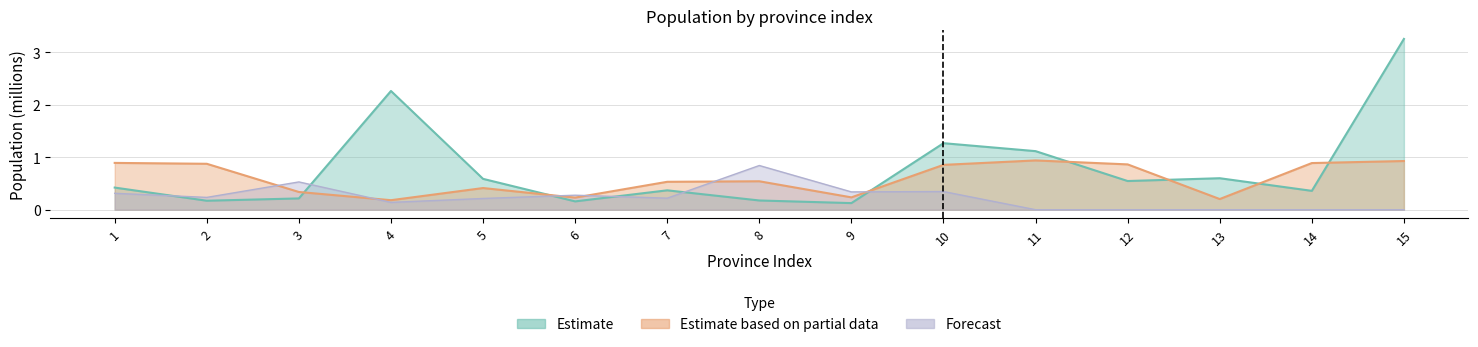

Which series changed the most between 3 and 12?

Forecast